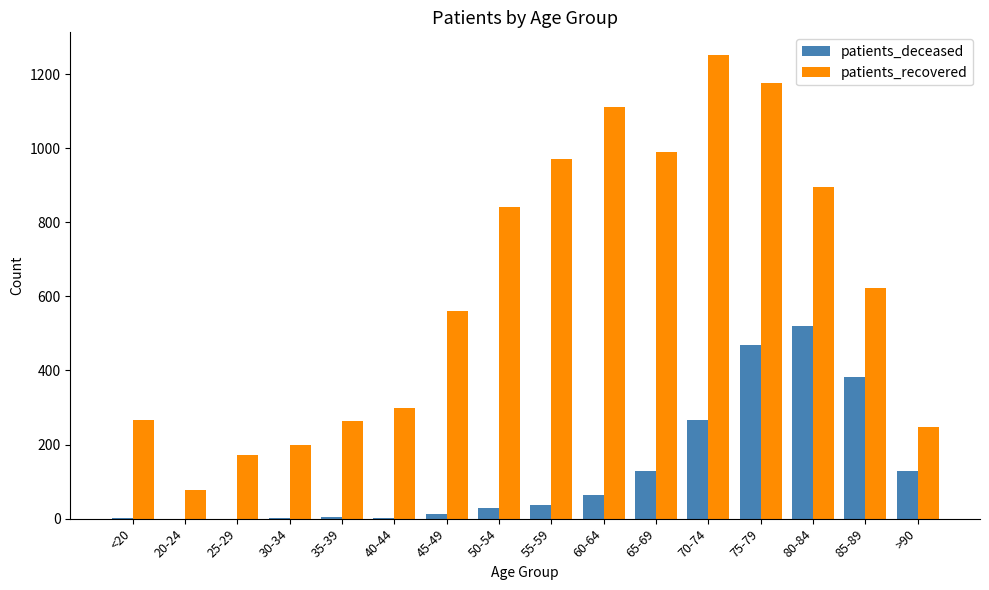

Which series changed the most between 55-59 and 70-74?

patients_recovered